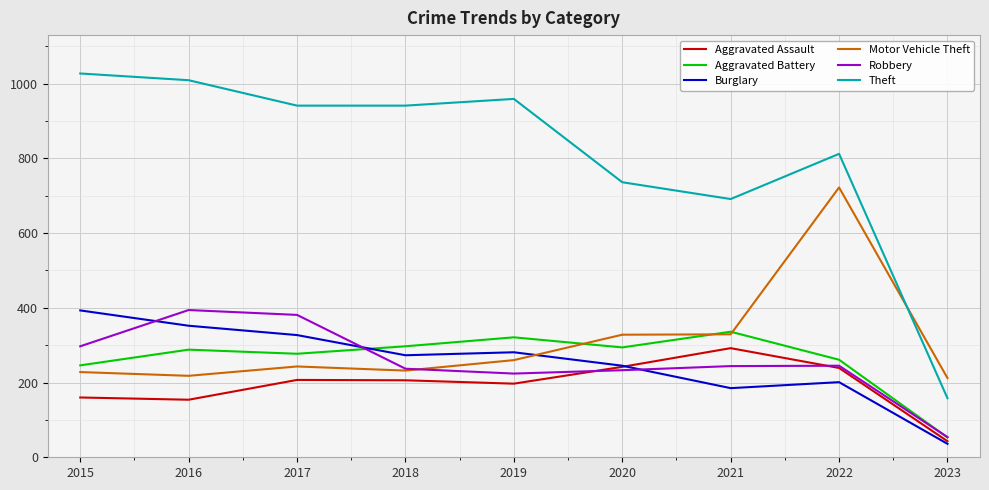

The value of Motor Vehicle Theft at 2022 is 722. True or false?

True